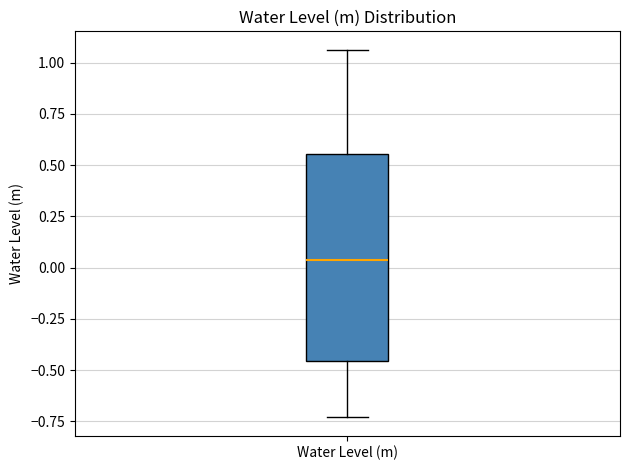

Read this box plot against the y-axis: the position of the median line, the range covered by the box, and the ends of both whiskers. The values are not printed on the chart, so give them approximately, as read against the axis.

median 0.05, box -0.45 to 0.55, whiskers -0.75 to 1.05